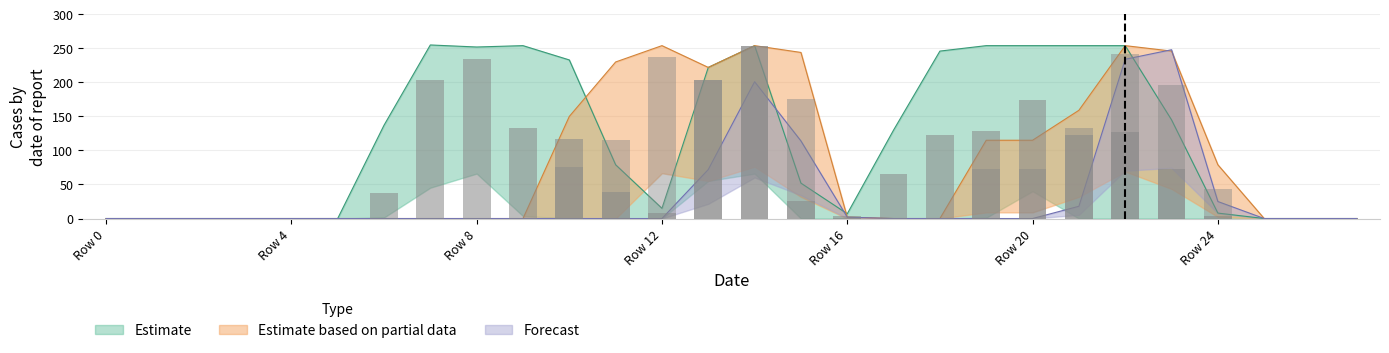

At how many categories does at least one series exceed 184?

15